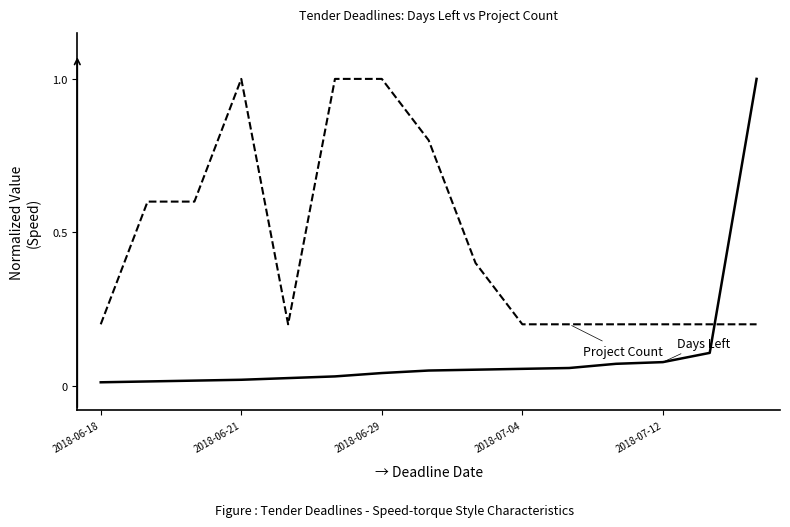

What is the greatest value displayed?

1.0